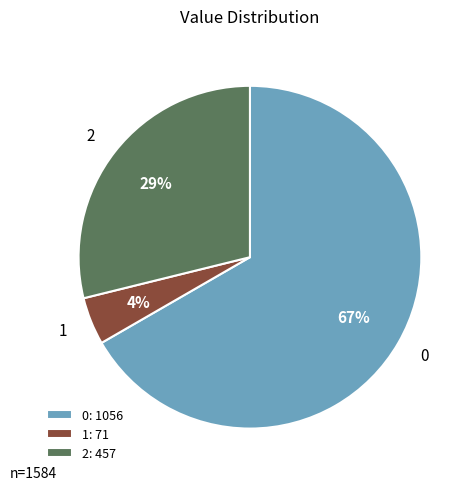

How many segments does this pie chart have?

3